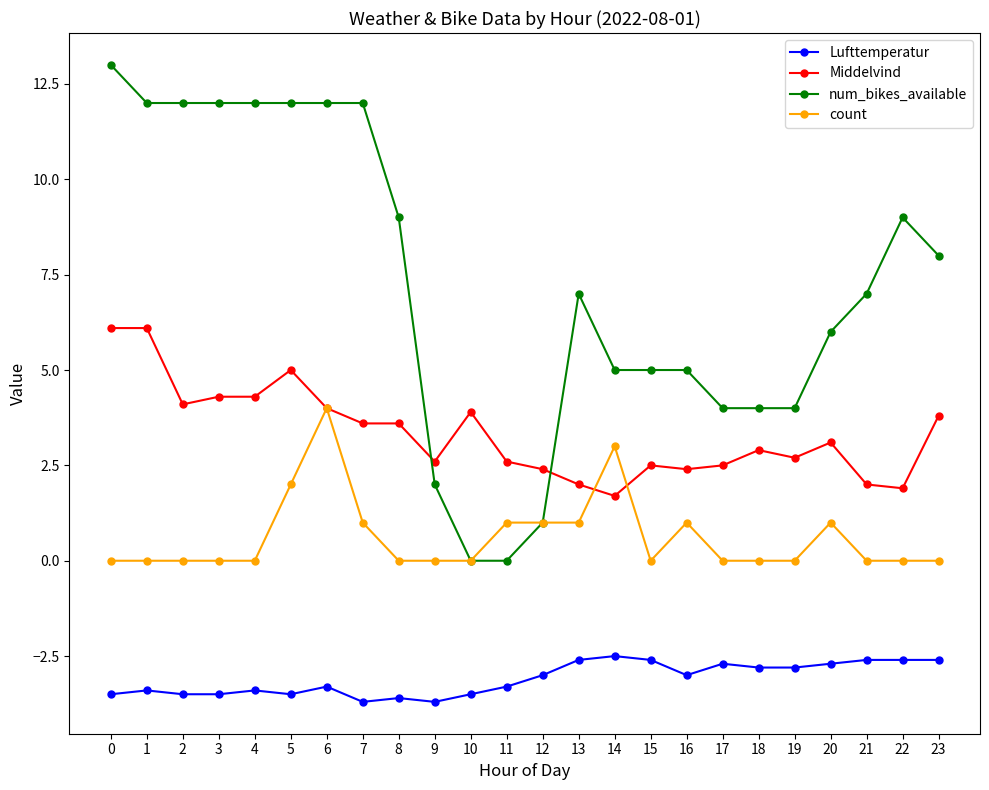

Read the Lufttemperatur value at 14.

-2.5